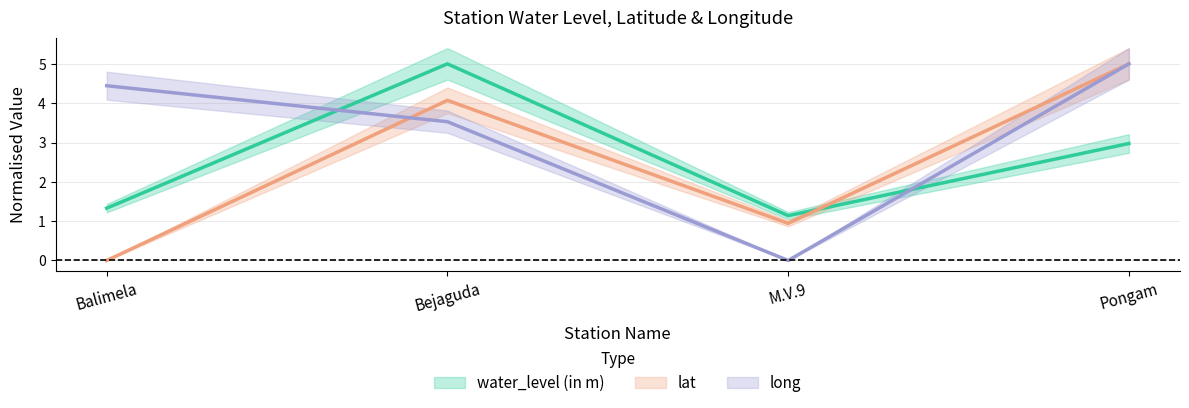

What is the label of the 4th point from the left?

Pongam